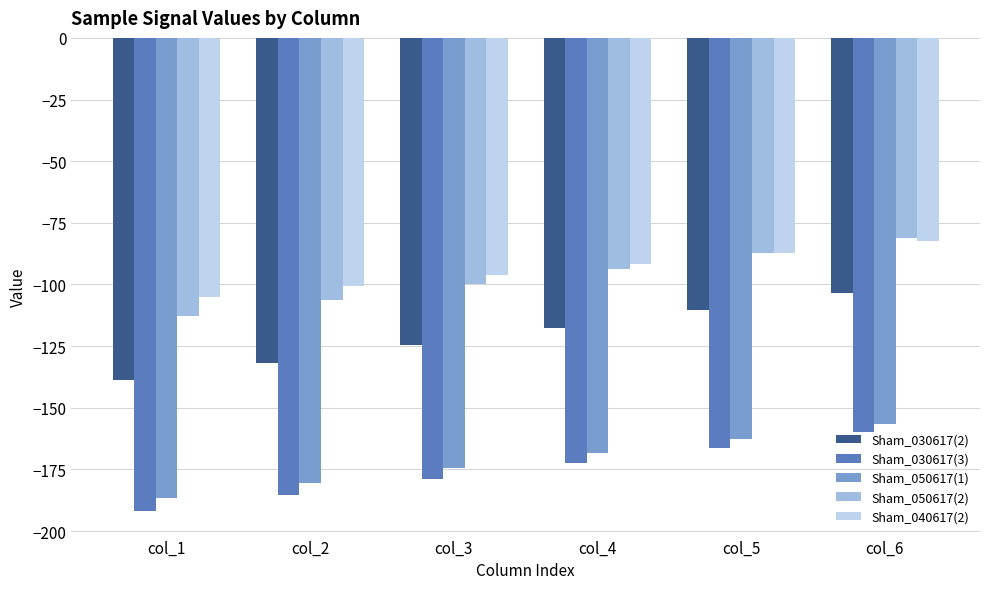

Count the number of data series in this chart.

5